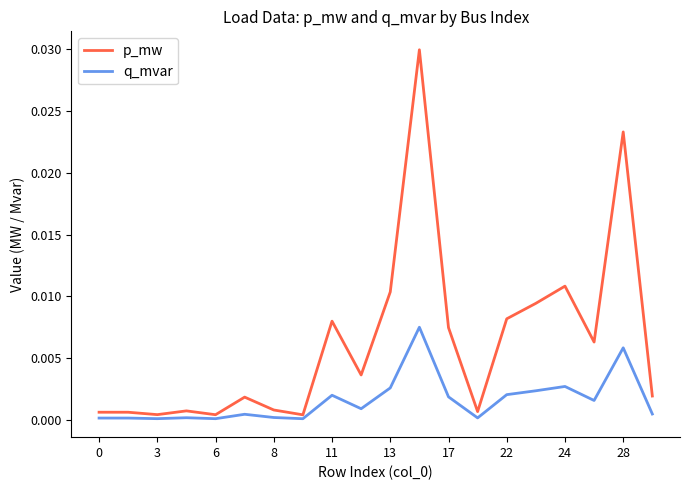

Rank the series by their average value, from highest to lowest.

p_mw, q_mvar